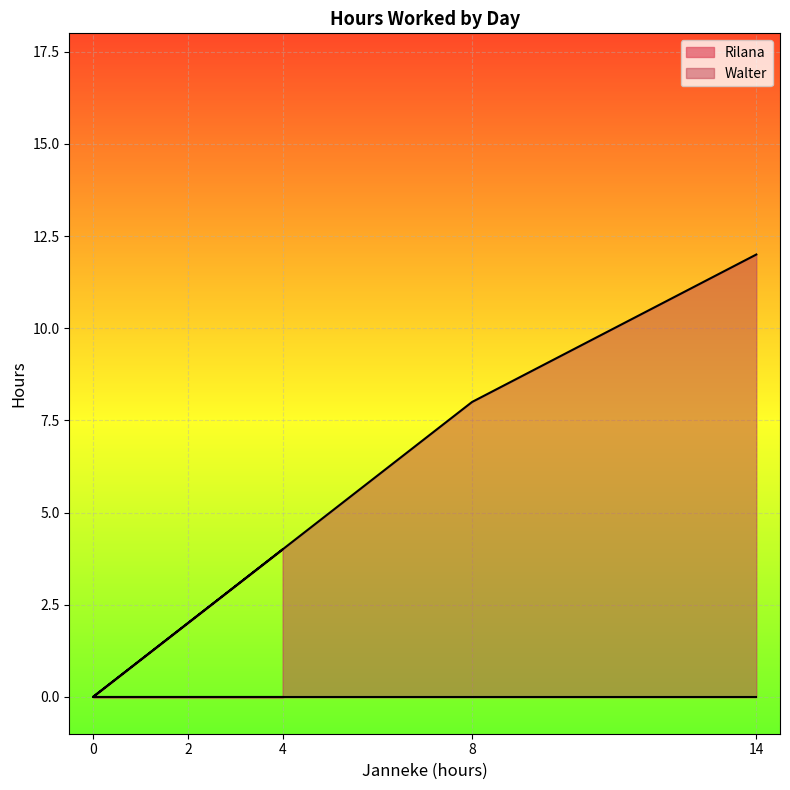

At which label does the data first exceed 4?

8